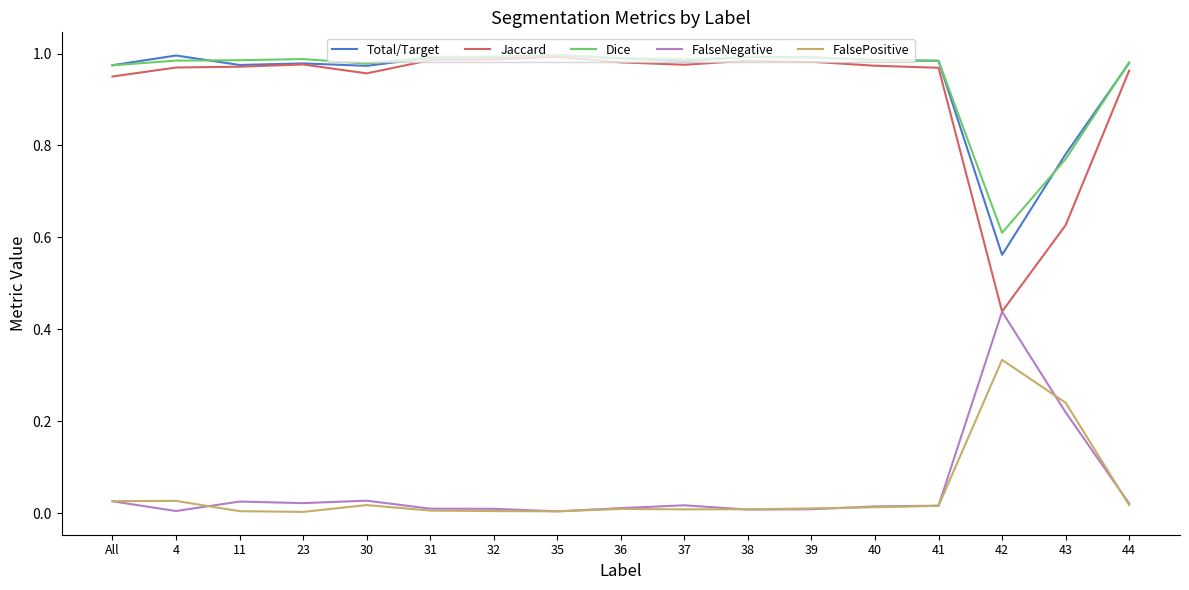

Is the value of FalsePositive at 30 greater than the value of Jaccard at 31?

No